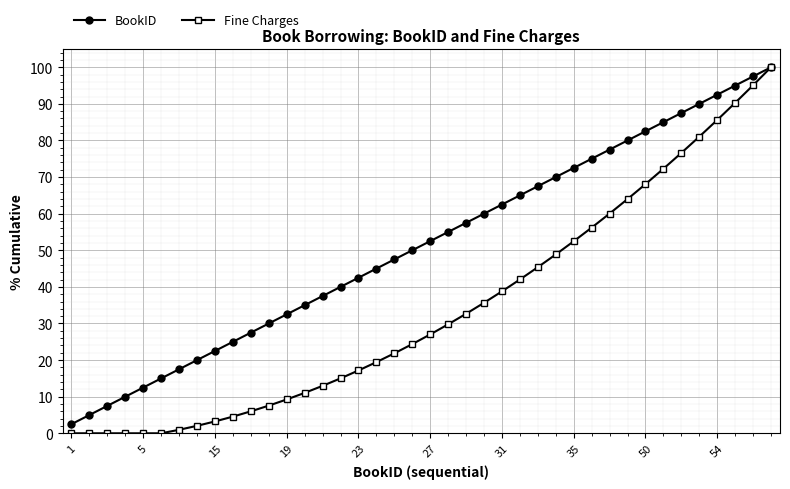

Which series has the largest total across all categories?

BookID